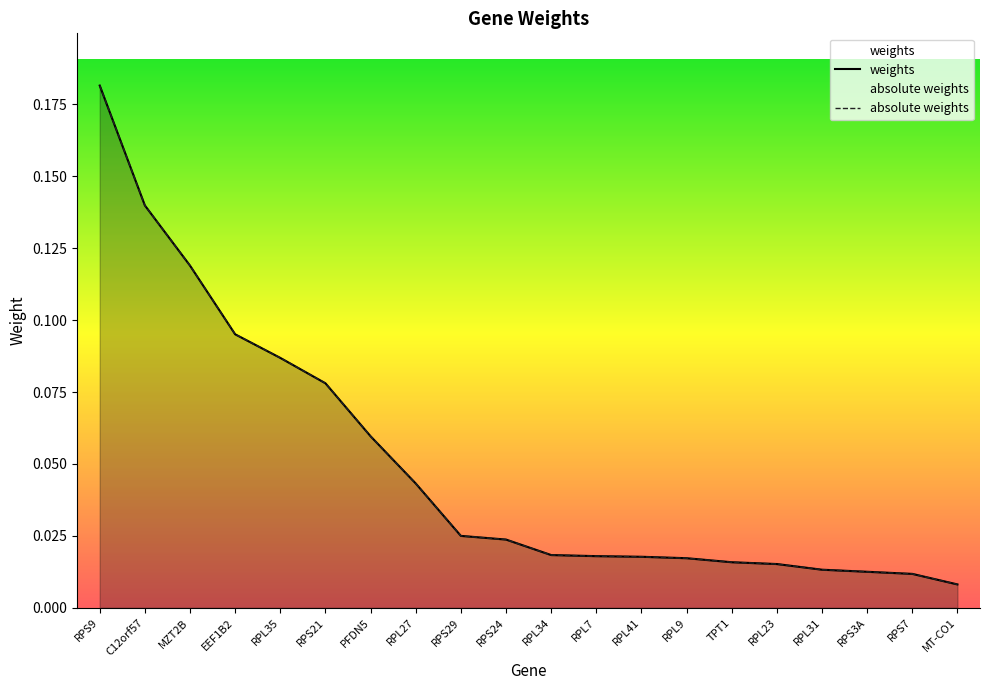

Count the number of data series in this chart.

2